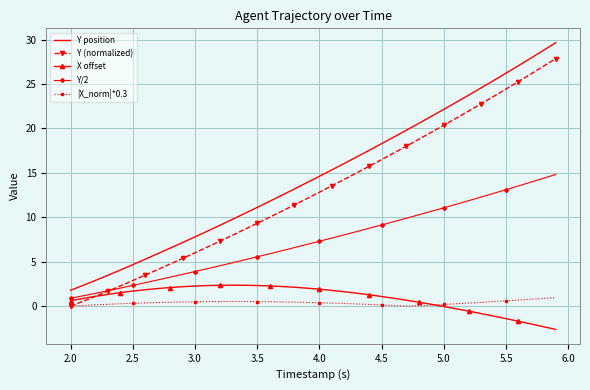

Which series has the largest total across all categories?

Y position